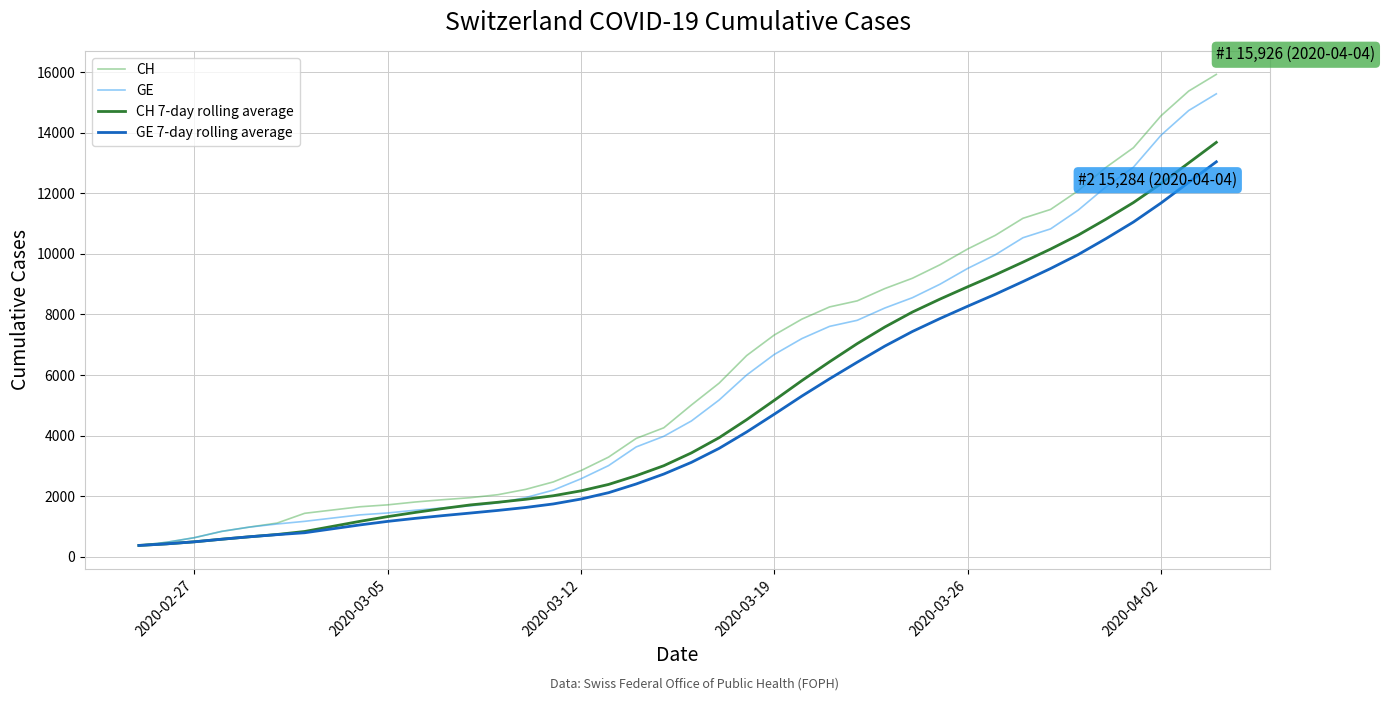

What is the greatest value displayed?

15926.0